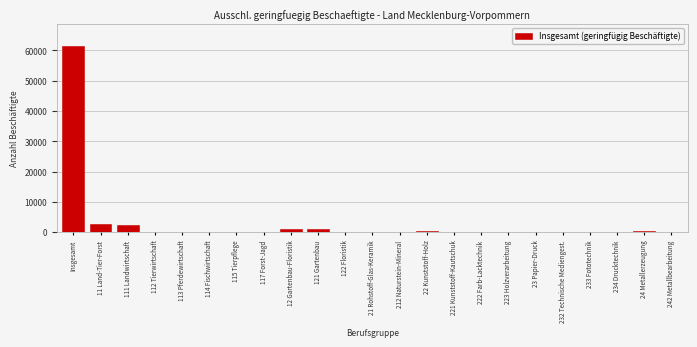

Which label corresponds to the largest value in the chart?

Insgesamt